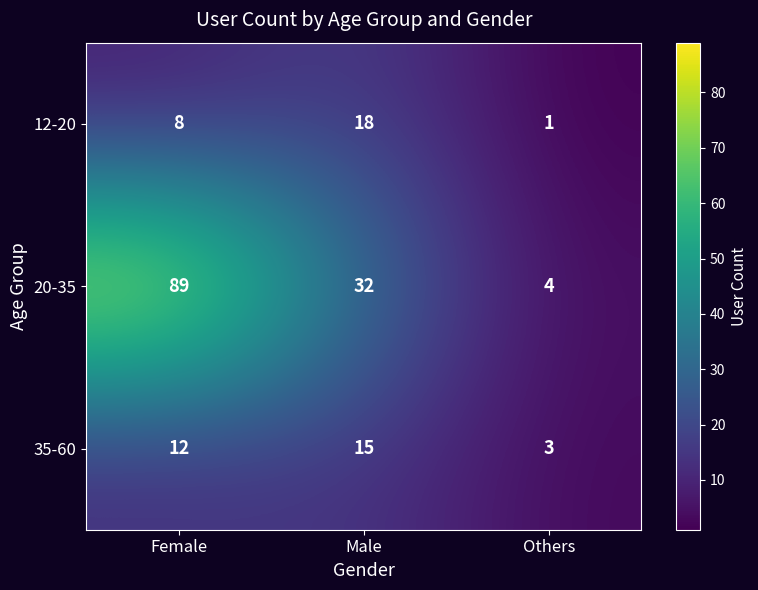

Which series changed the most between Female and Others?

20-35